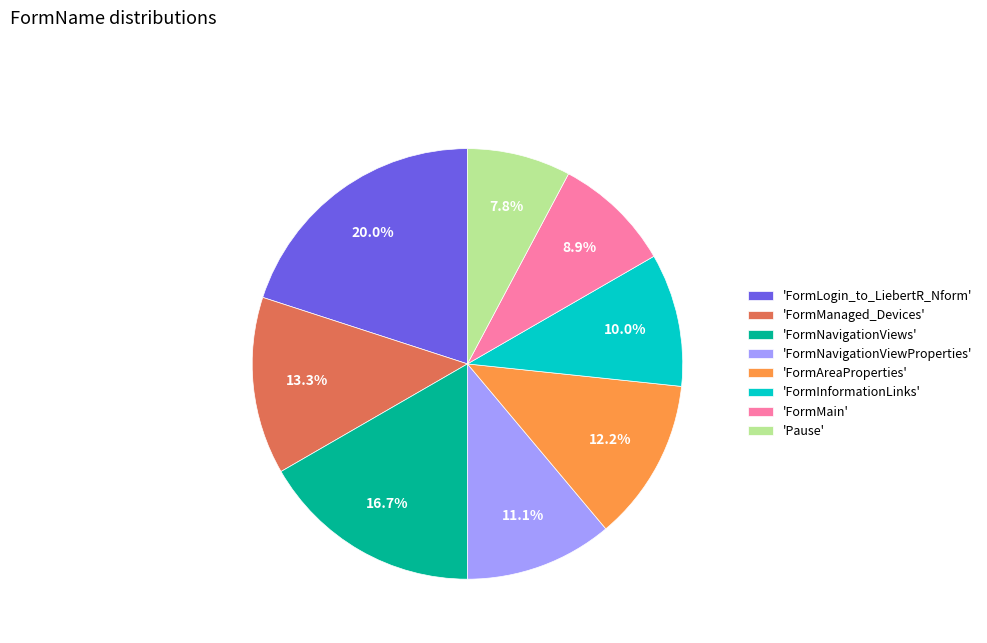

How many slices are in this pie chart?

8